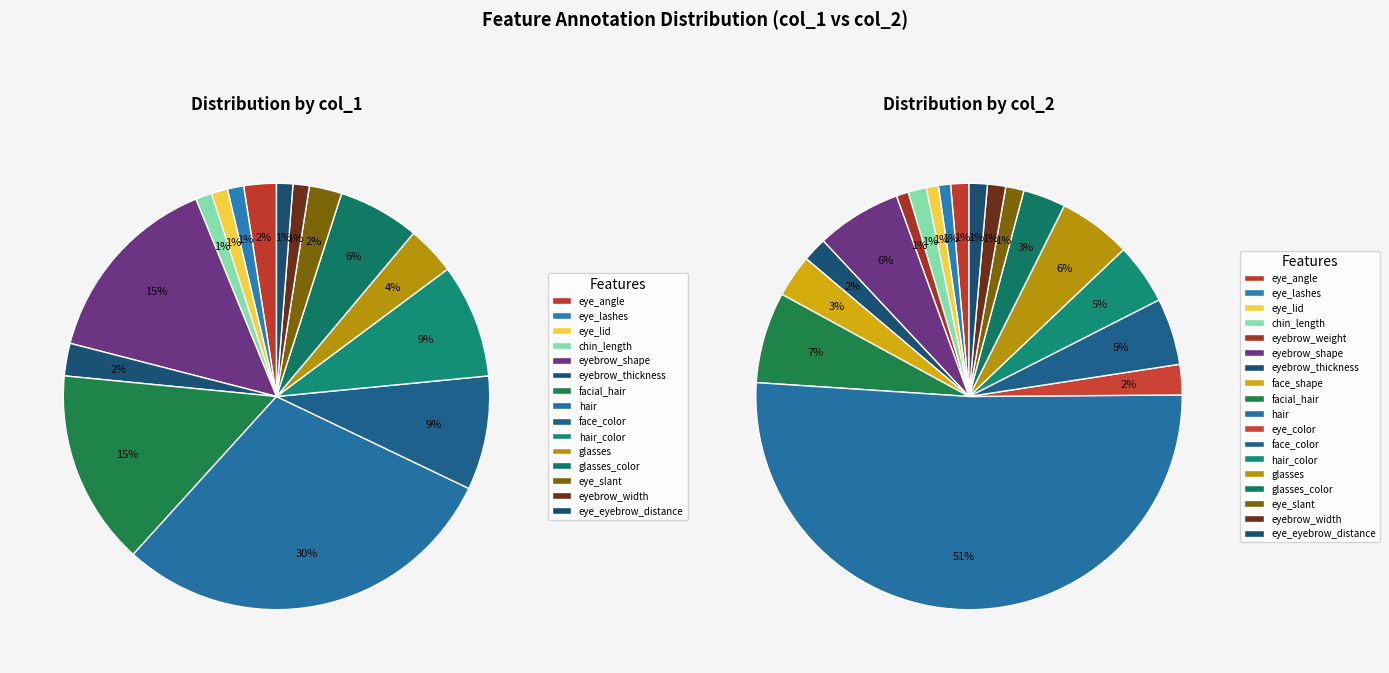

The eye_angle slice represents 10% of the pie. True or false?

False